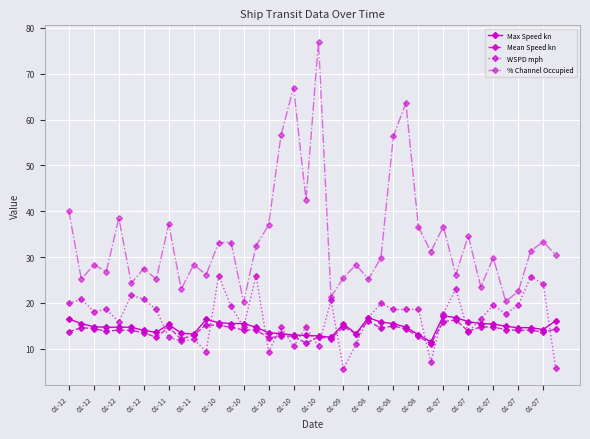

Which series has the largest range (max minus min)?

% Channel Occupied